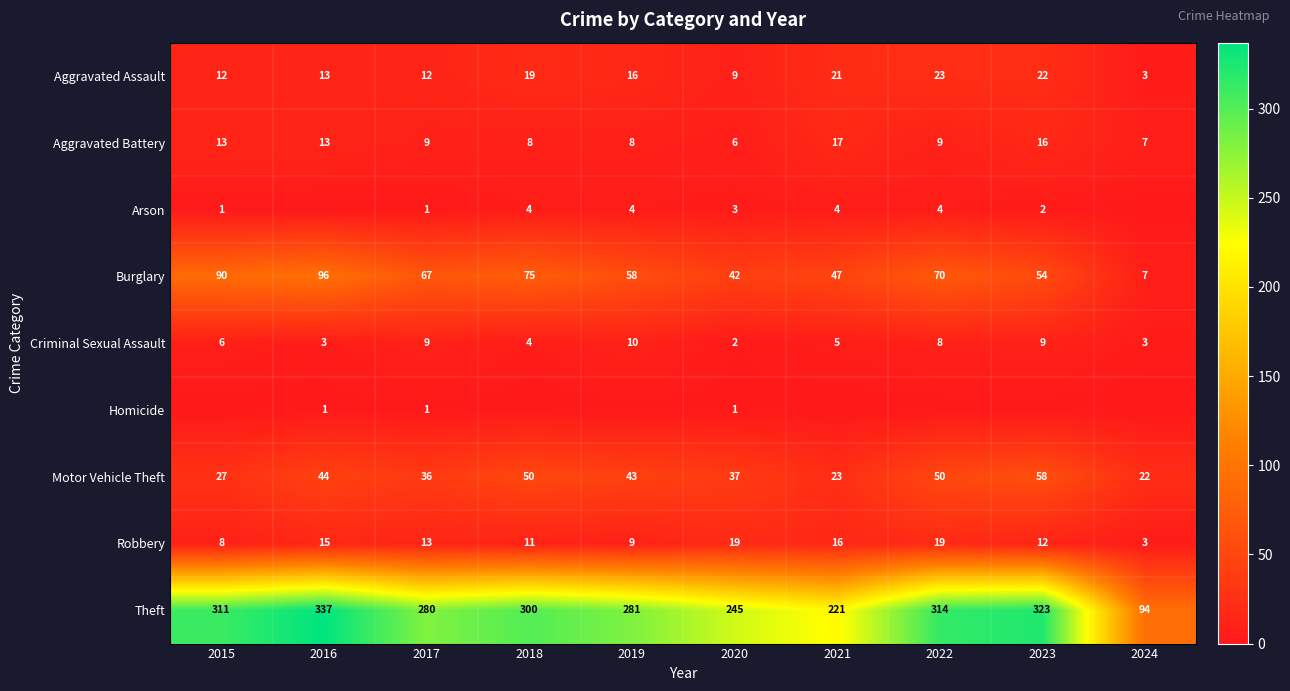

What is the sum of all Robbery values?

125